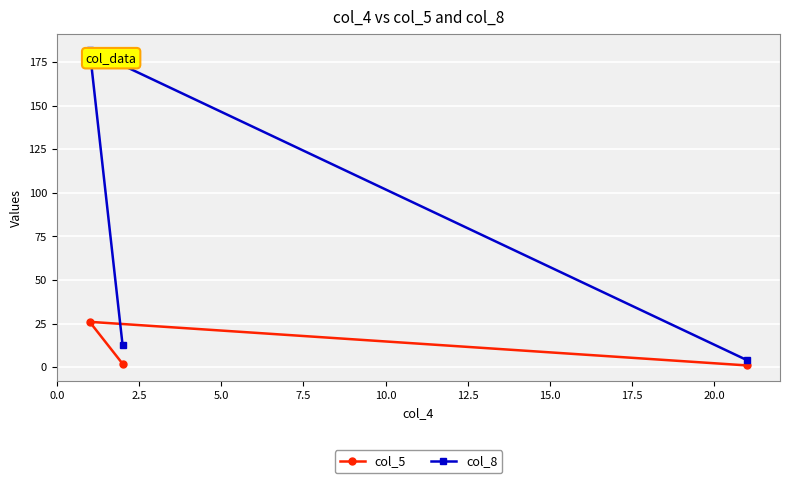

What is the sum of all col_8 values?

199